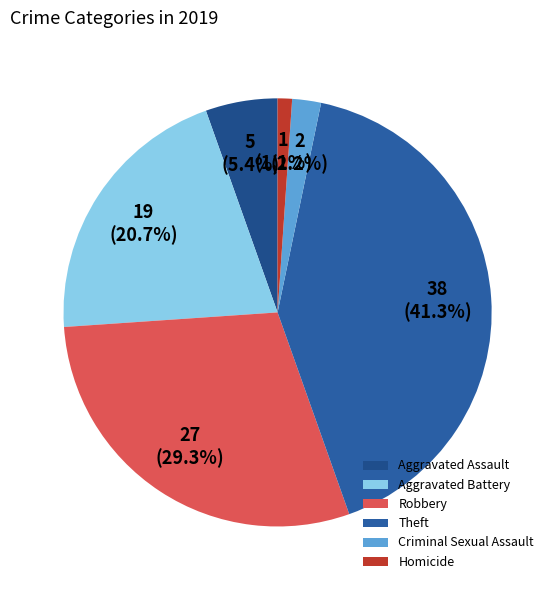

Do Robbery and Aggravated Assault together represent more than half of the pie?

No